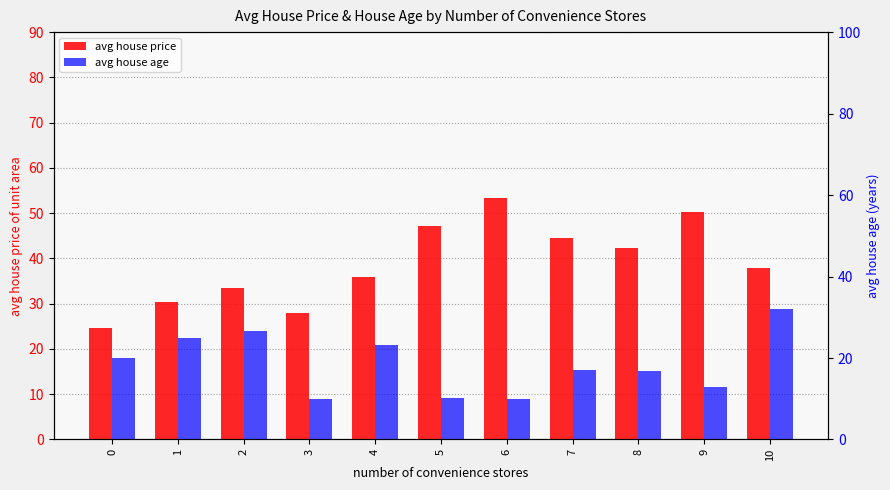

At which category does the chart reach its peak across all series?

6